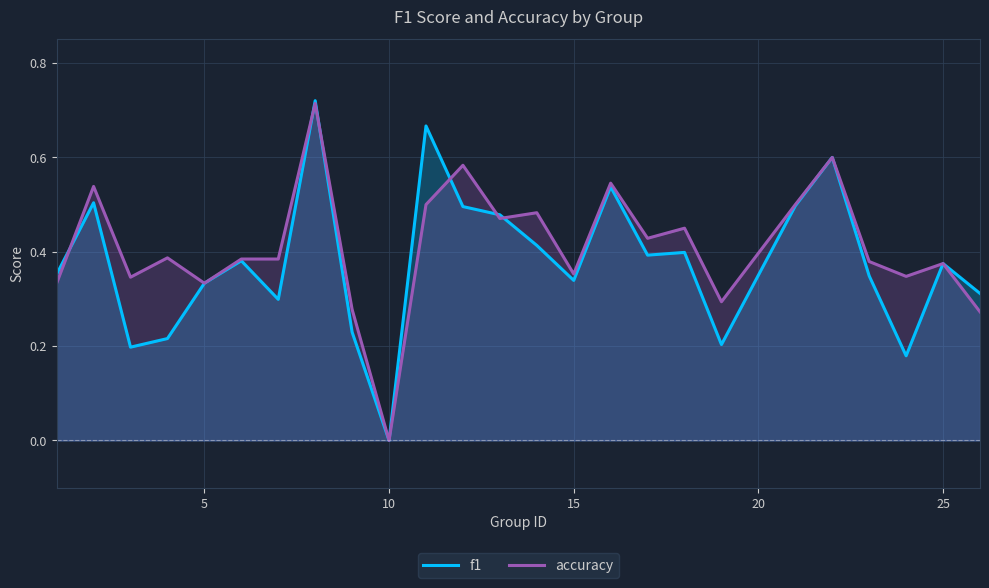

True or false: f1 and accuracy cross at least once.

True